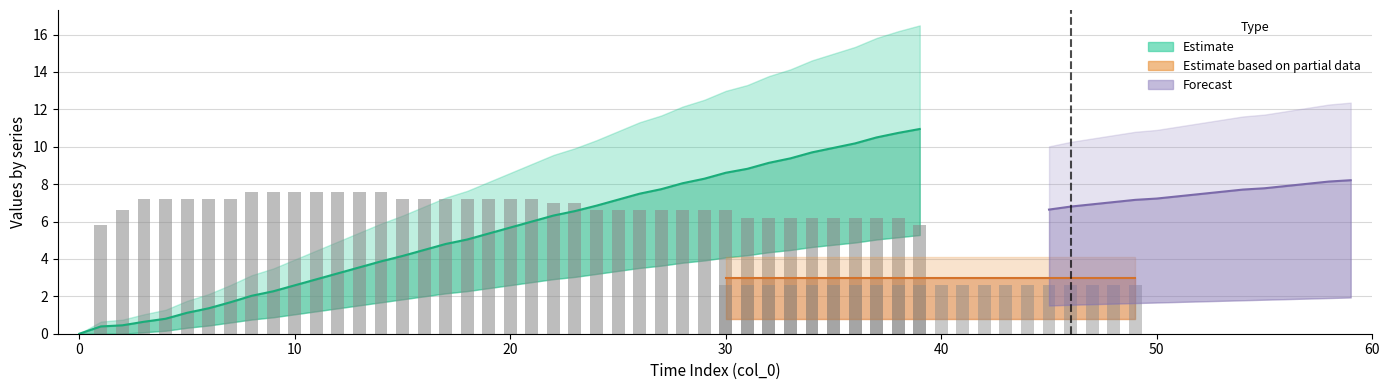

How many data points are above 7?

19